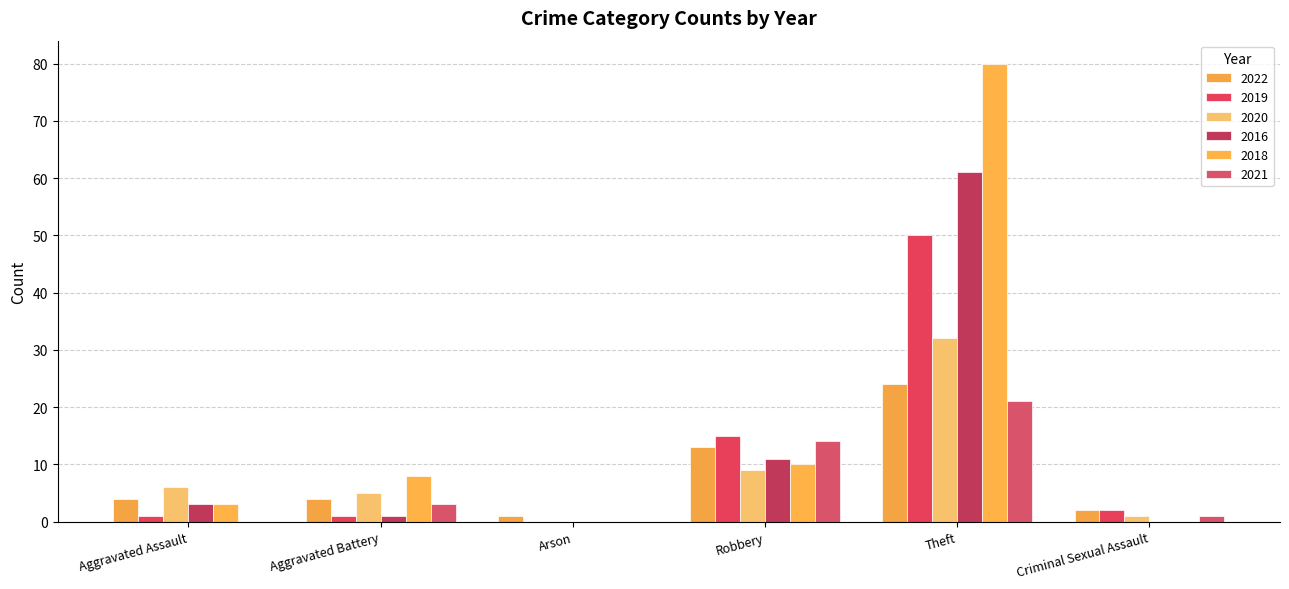

How many values in 2019 are above zero?

5